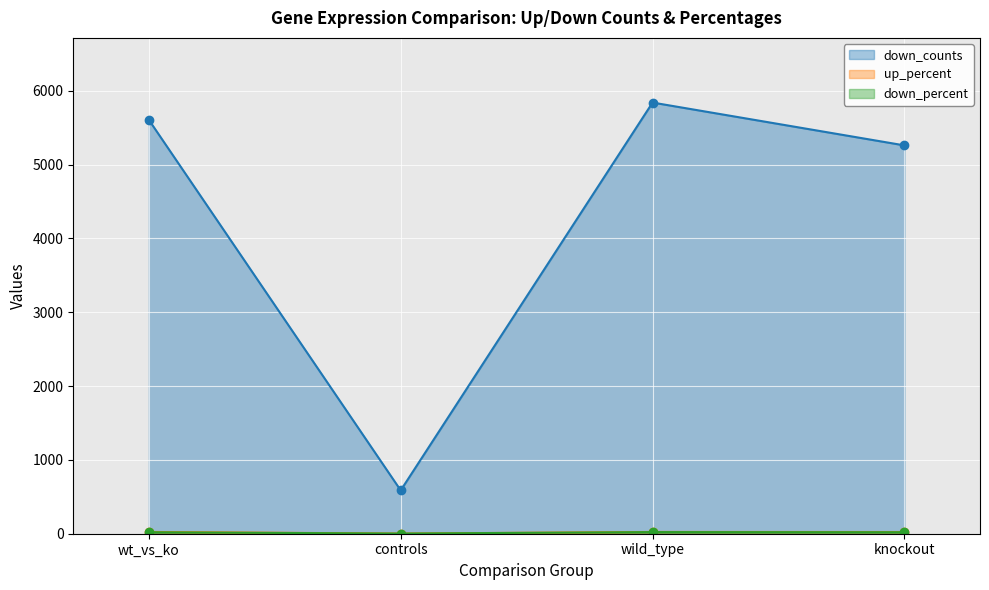

What is the approximate value of down_counts at knockout?

5259.0